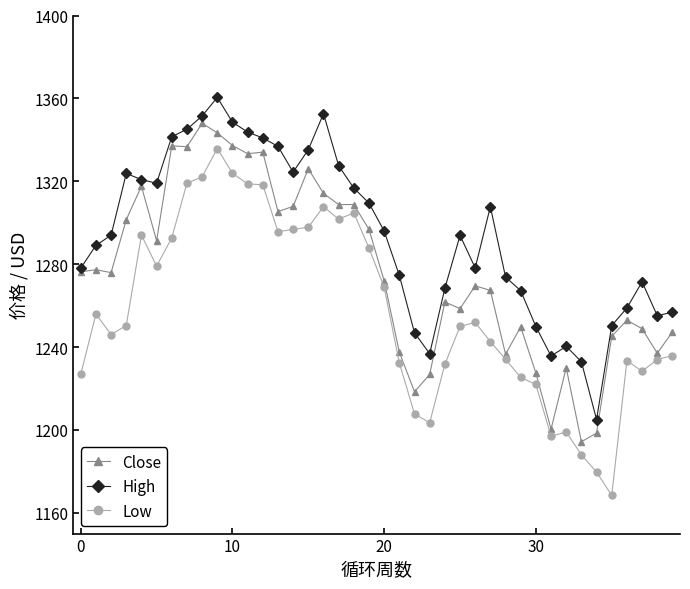

True or false: High and Low cross at least once.

False